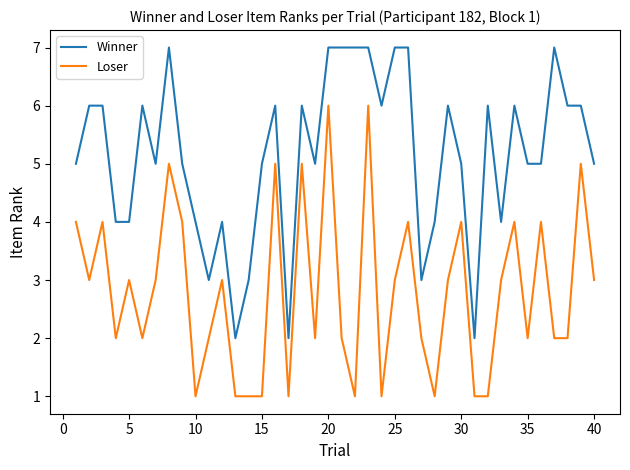

Rank the series by their maximum value, from highest to lowest.

Winner, Loser